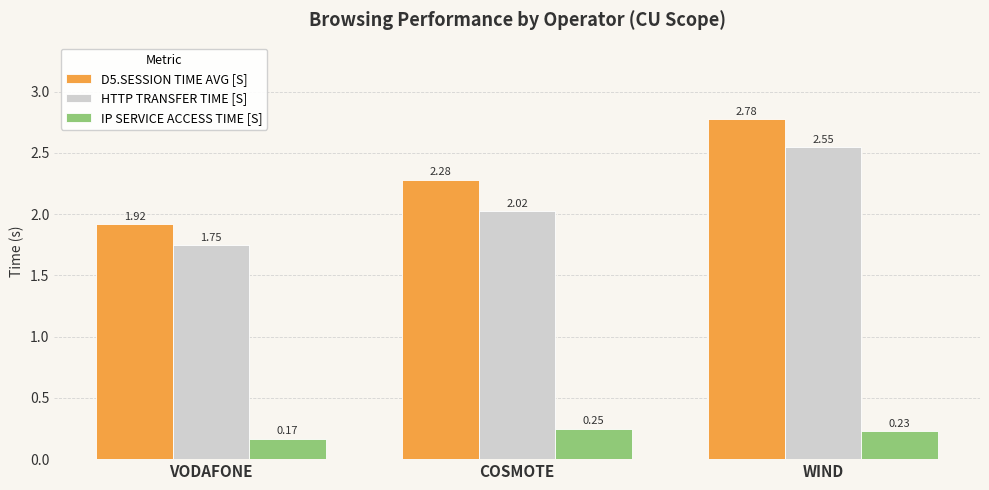

Rank the series by their maximum value, from lowest to highest.

IP SERVICE ACCESS TIME [S], HTTP TRANSFER TIME [S], D5.SESSION TIME AVG [S]